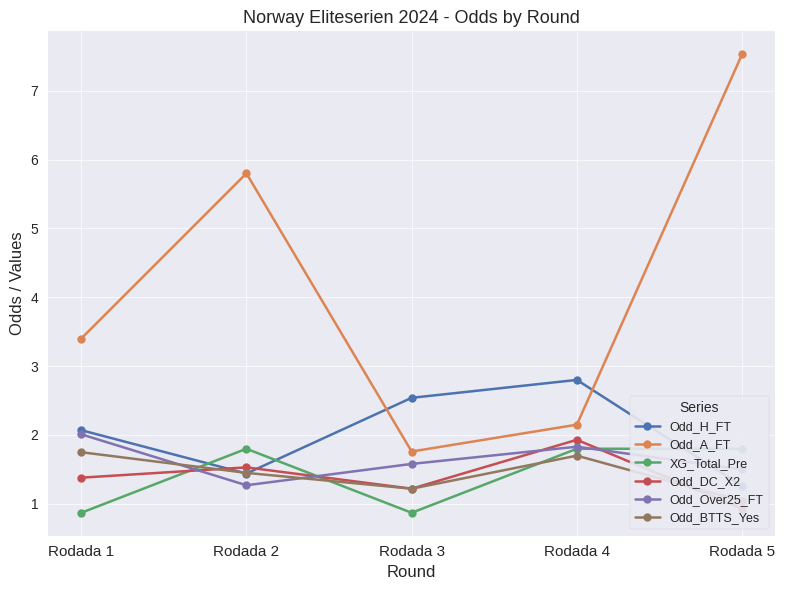

Is the value of XG_Total_Pre at Rodada 2 greater than the value of Odd_A_FT at Rodada 5?

No